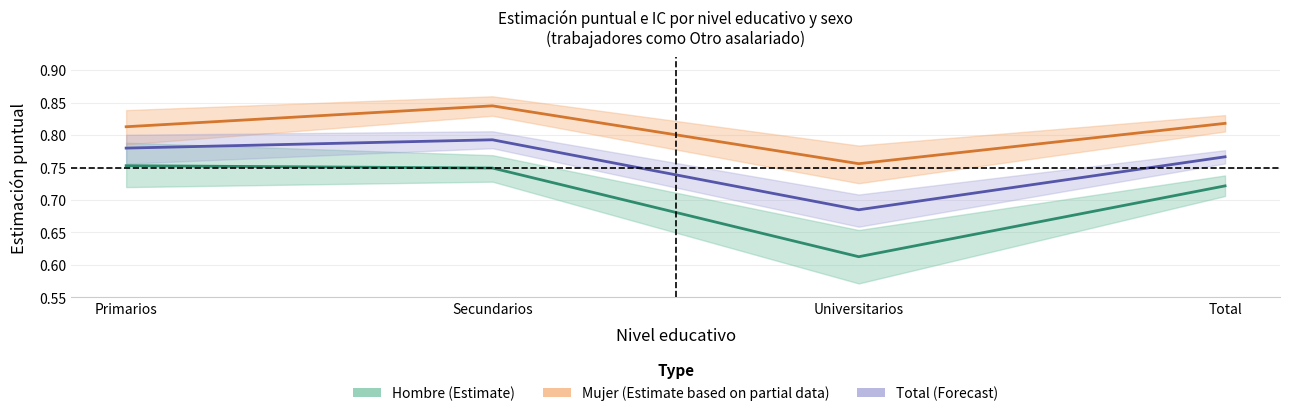

Where is Mujer (Estimate based on partial data) nearest to the value 0?

Universitarios